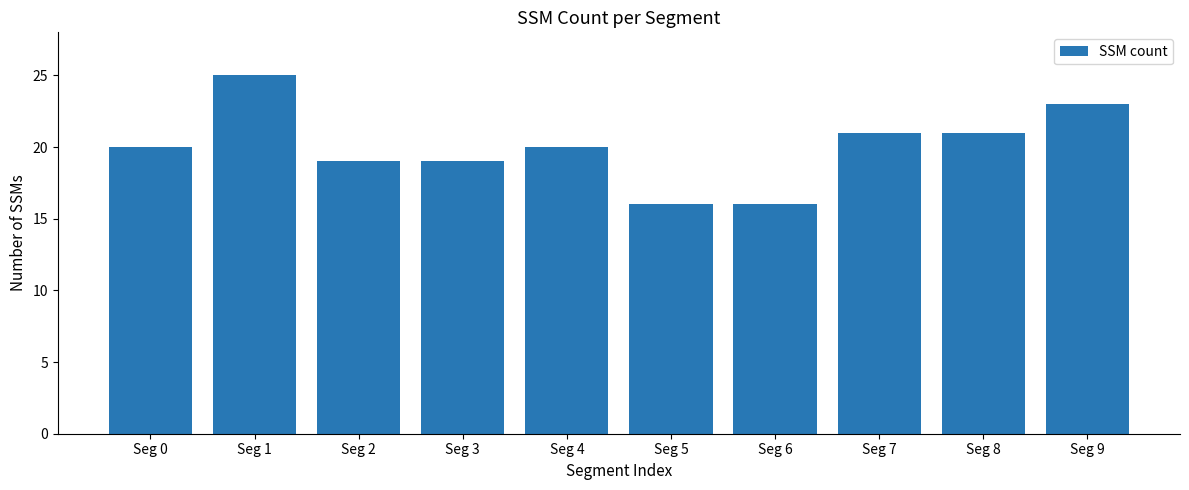

What is the greatest value displayed?

25